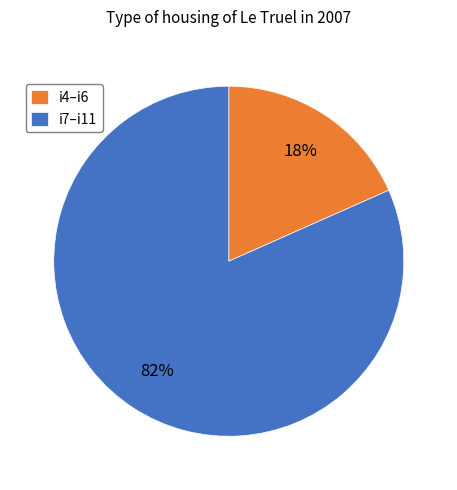

The i4–i6 slice represents 18% of the pie. True or false?

True